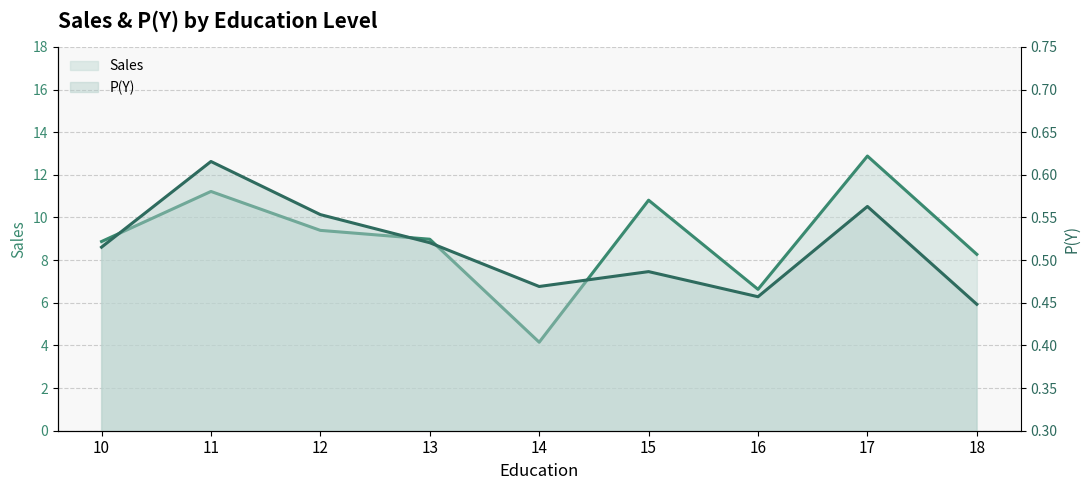

What is the total value across all series at 16?

7.1